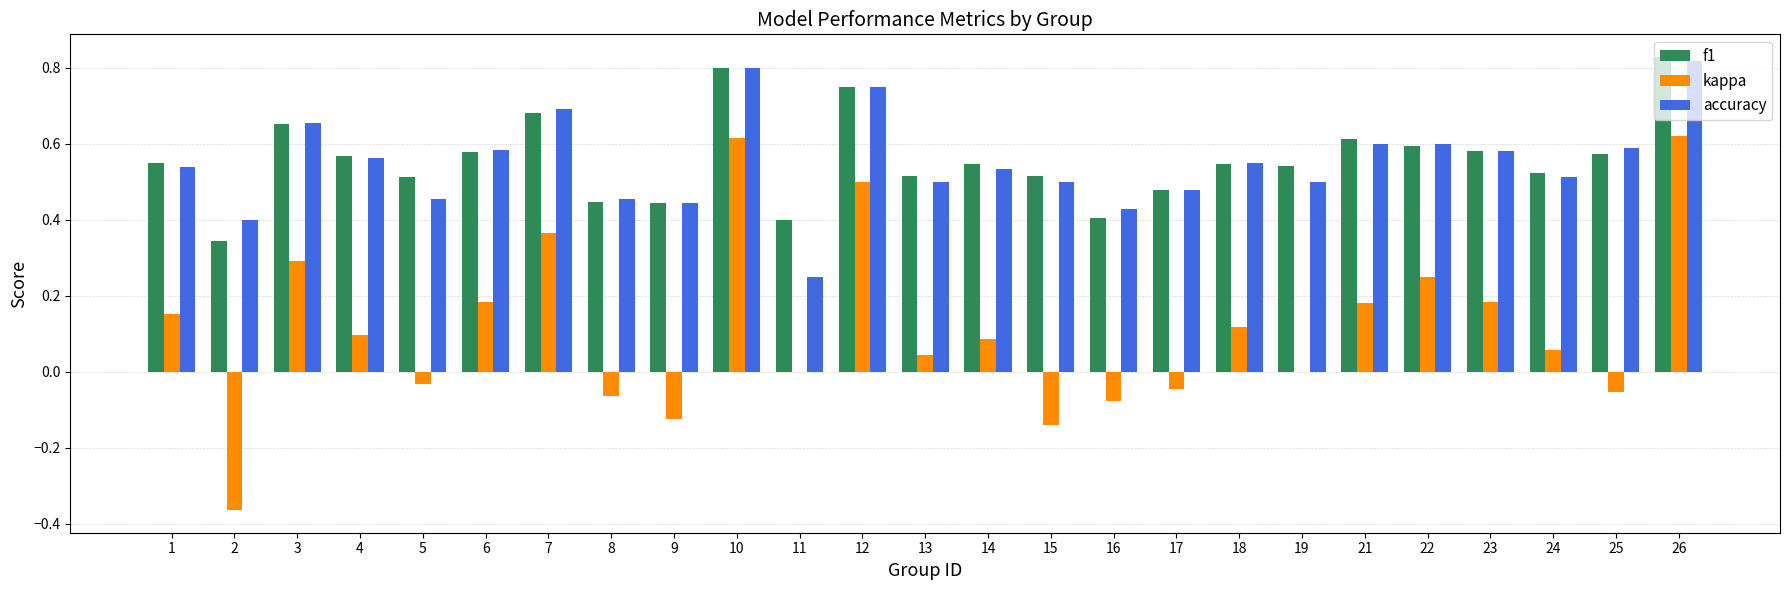

Which category has the highest value across all series?

26